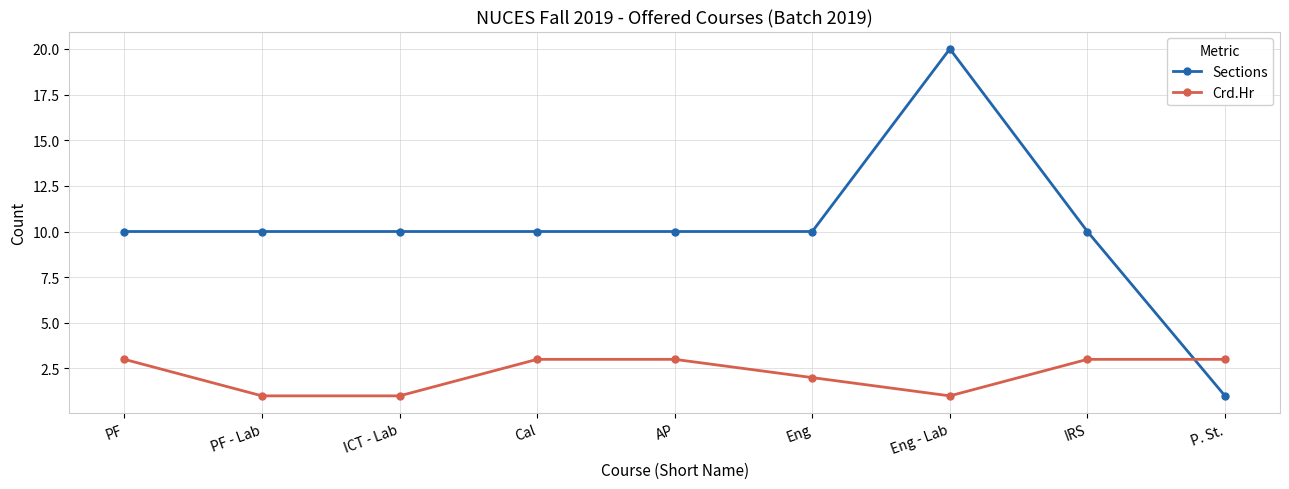

What is the average value of the Sections series?

10